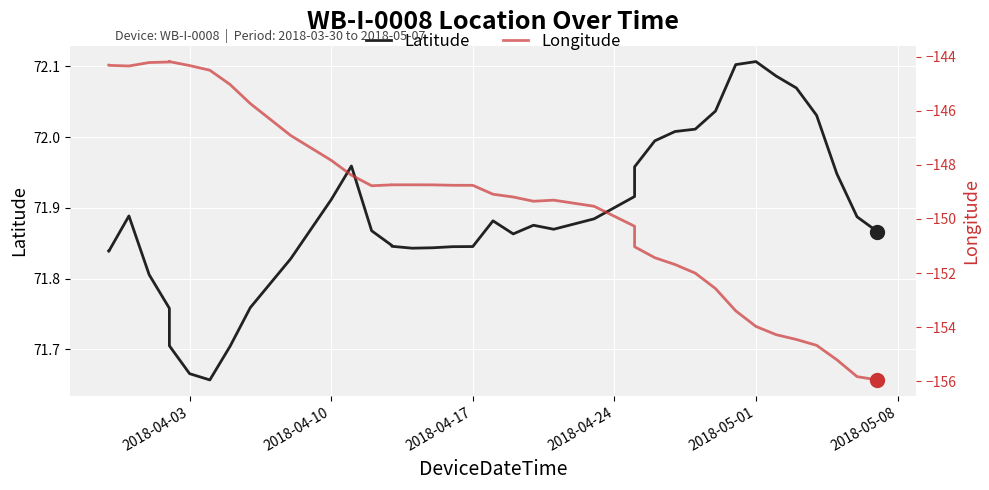

Rank the series by their average value, from lowest to highest.

Longitude, Latitude